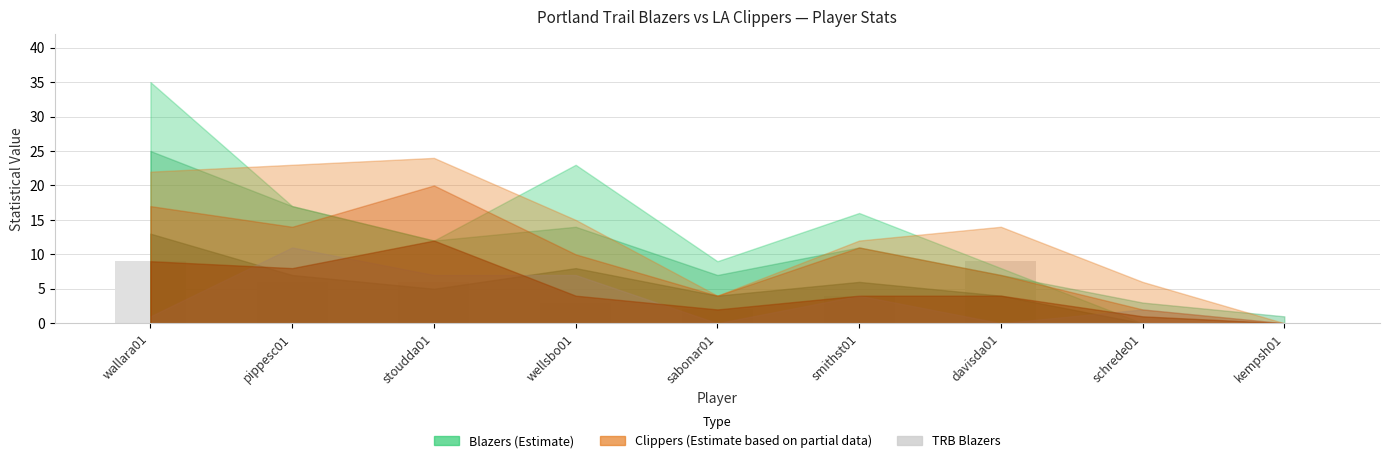

The value at smithst01 is 4. True or false?

True